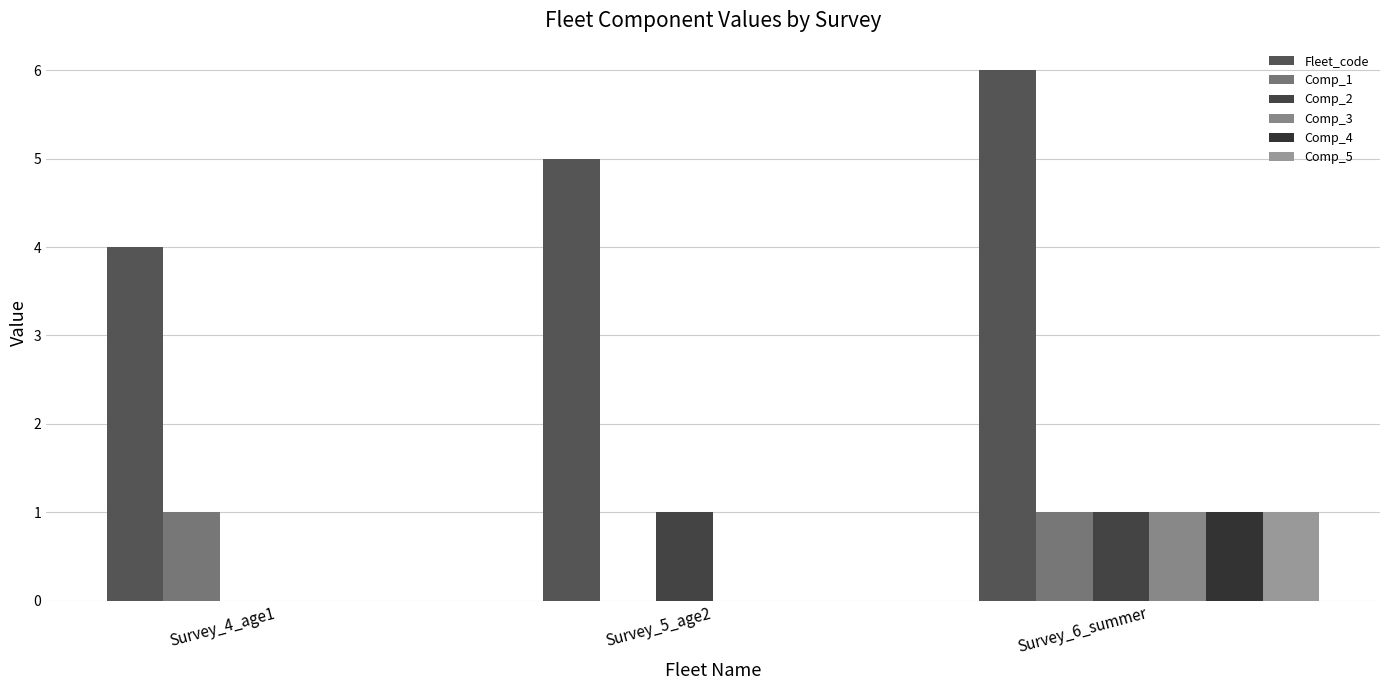

What are all the series names shown in the legend?

Fleet_code, Comp_1, Comp_2, Comp_3, Comp_4, Comp_5